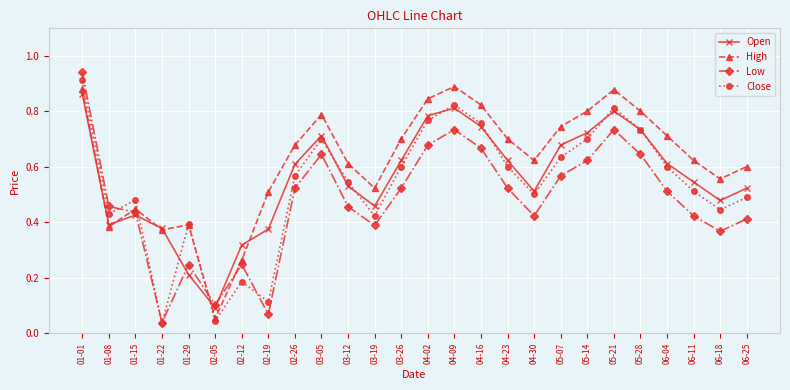

Rank the series by their average value, from highest to lowest.

High, Open, Close, Low